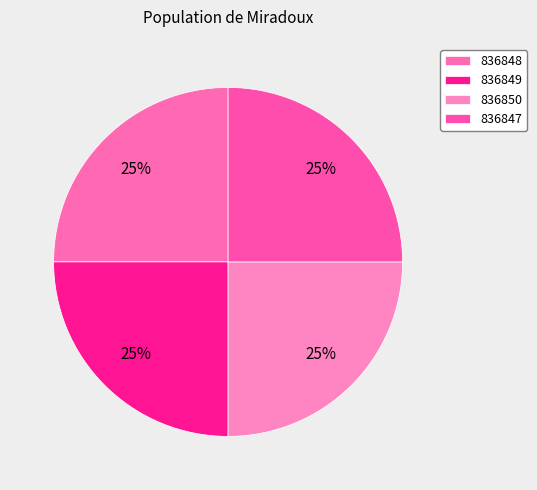

Which slice is the smallest?

836847